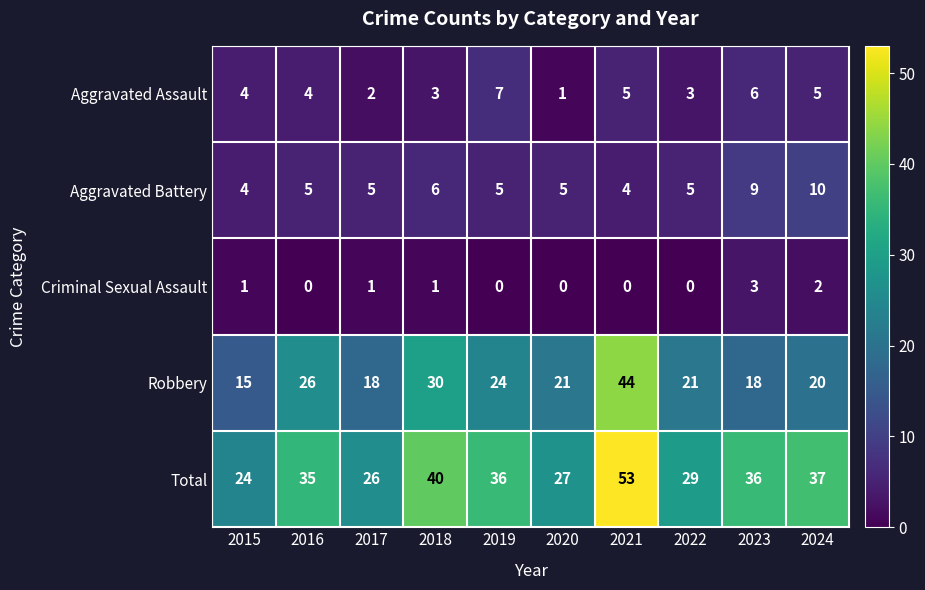

What is the greatest value displayed?

53